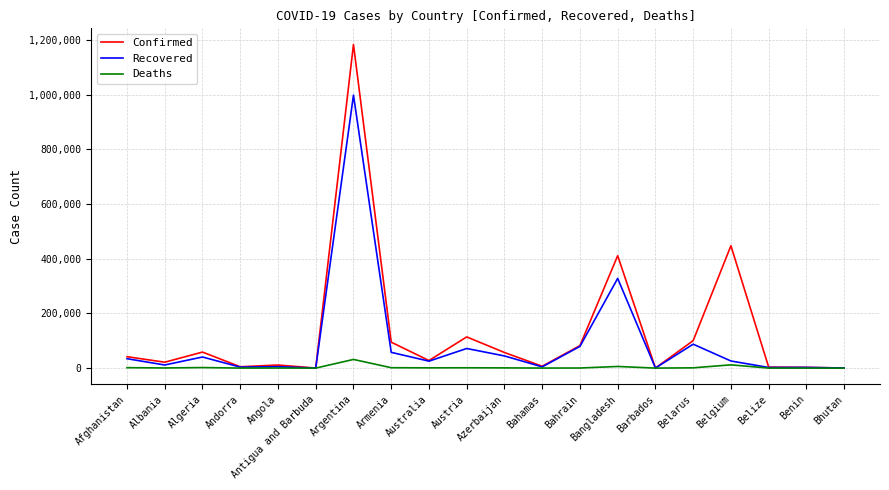

True or false: Deaths has more than 0 interior local peaks.

True